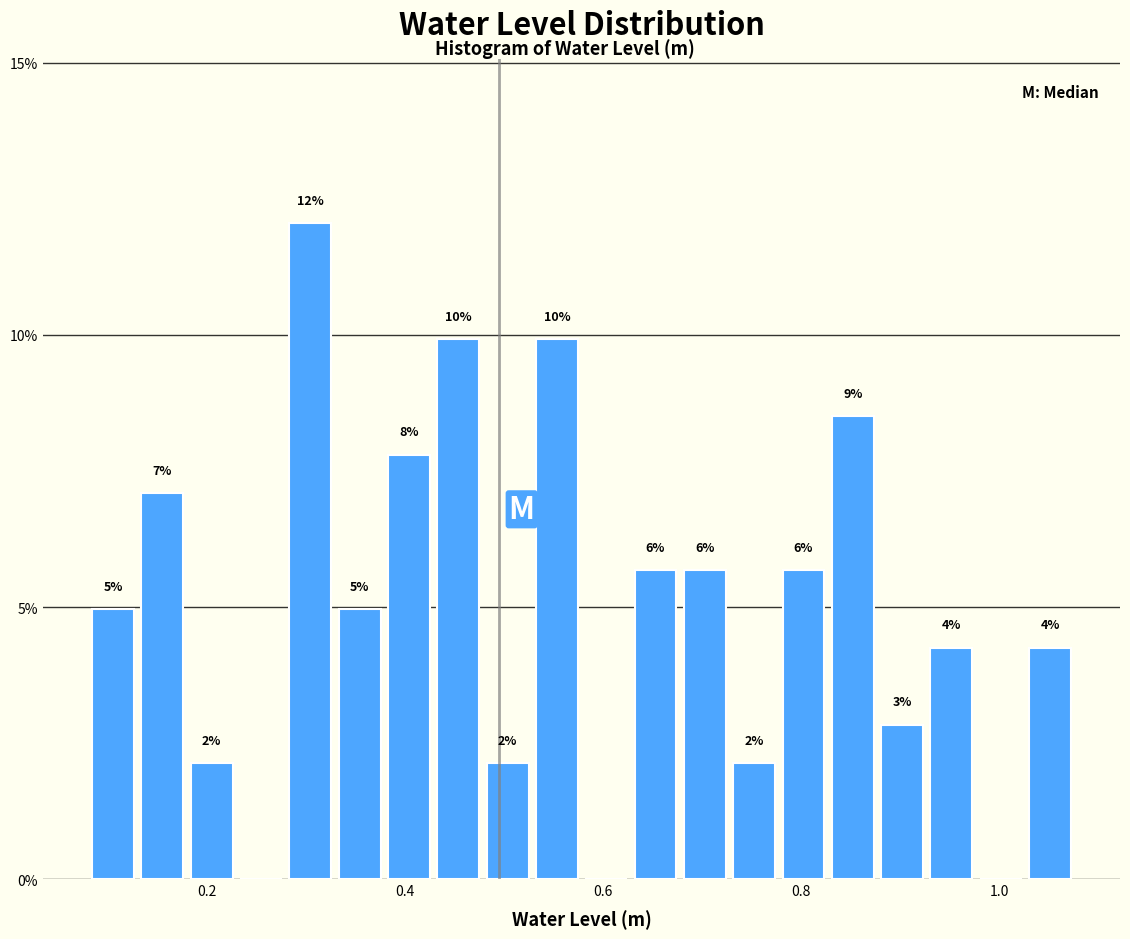

Around what value on the x-axis is the tallest bar? Give the approximate position of its centre, as read against the axis.

0.30